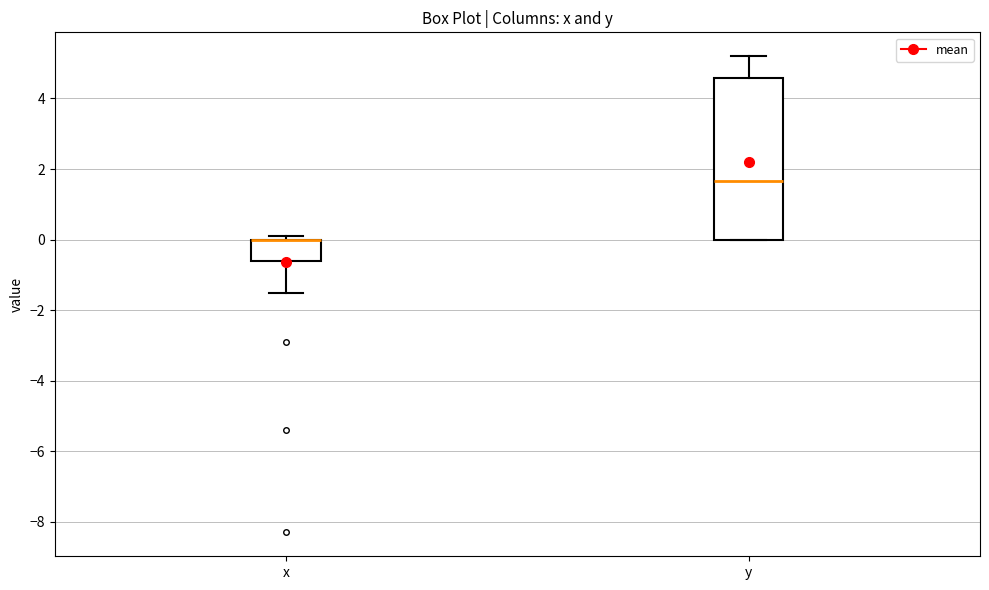

Which box is the tallest, from its lower edge to its upper edge?

y